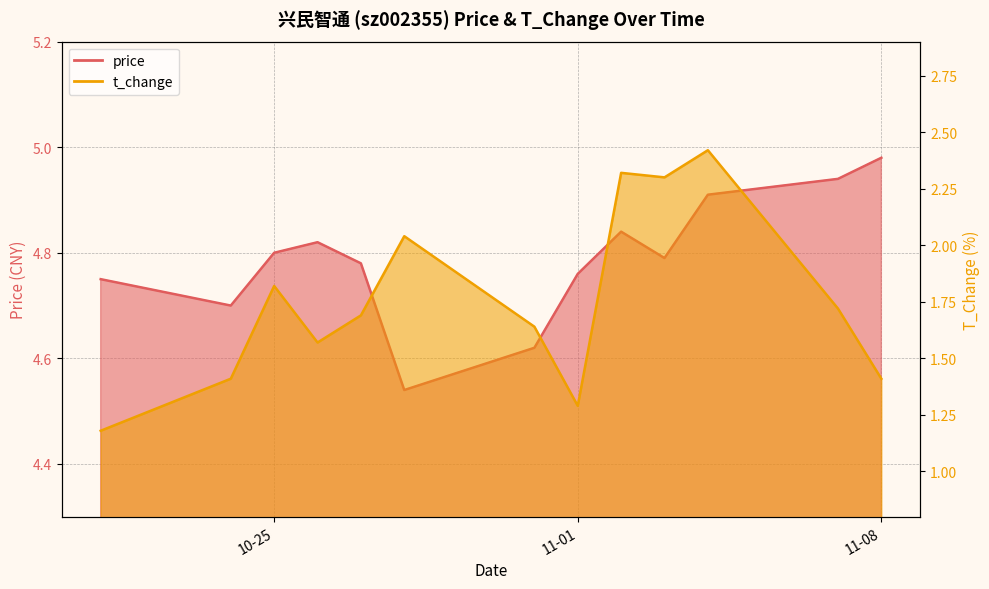

What are all the series names shown in the legend?

price, t_change